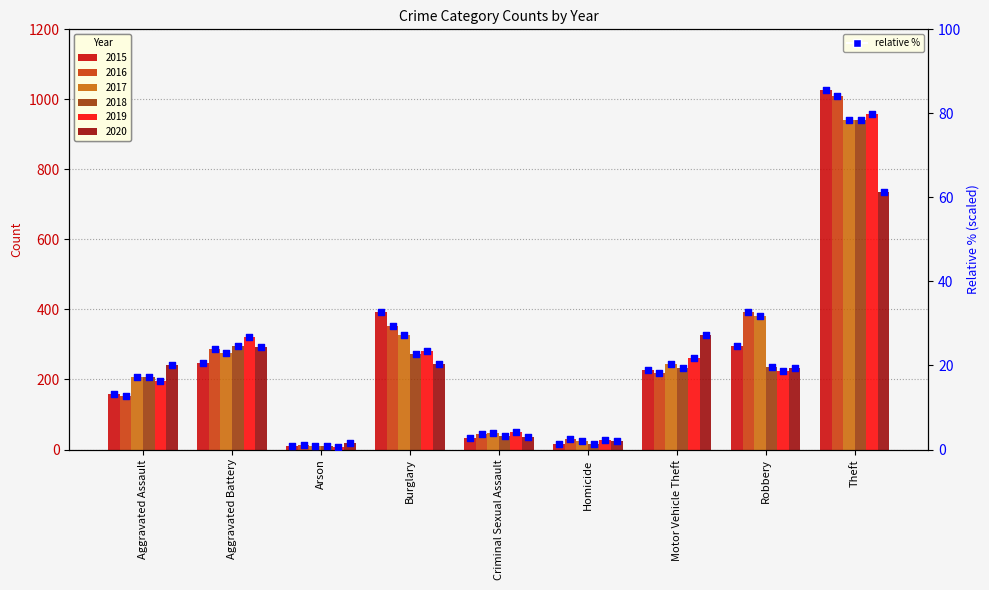

What is the change in value from Burglary to Criminal Sexual Assault?

-29.9